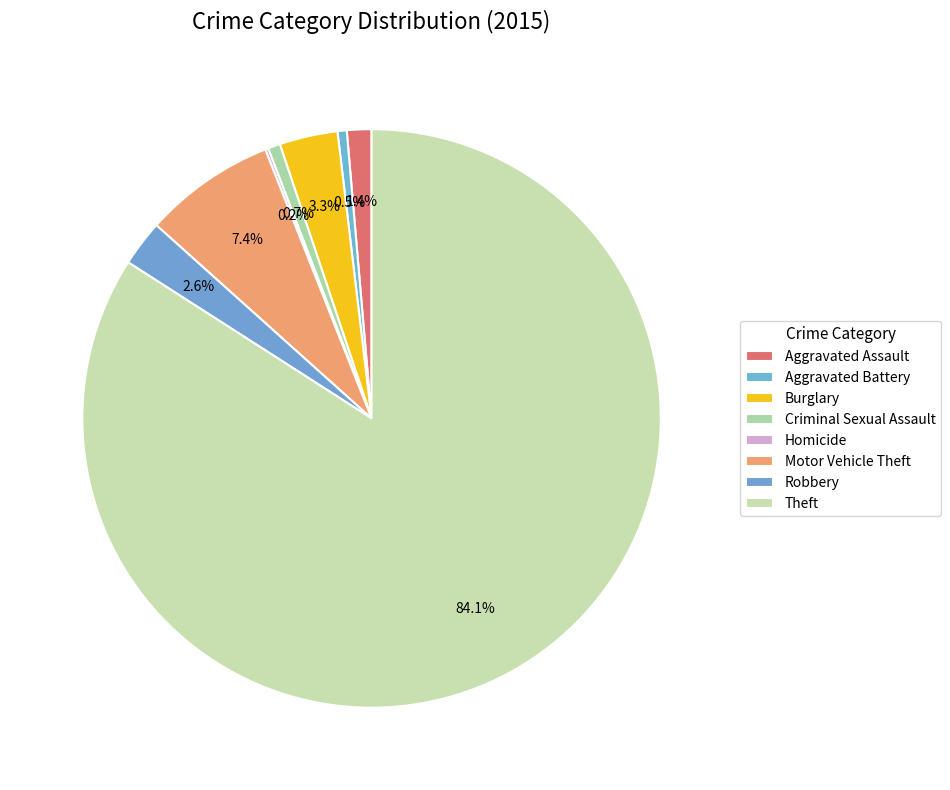

To the nearest percent, what is the combined percentage of Robbery and Motor Vehicle Theft?

10%